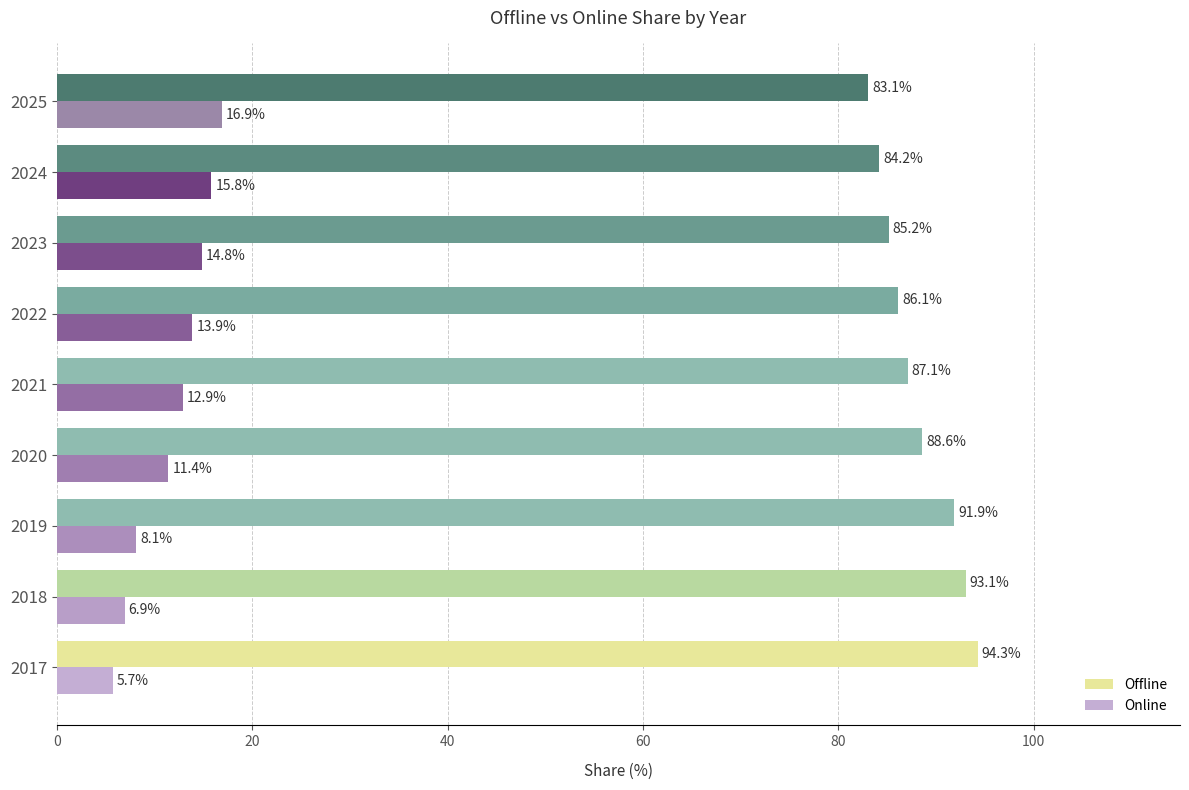

Where is Online nearest to the value 11?

2020